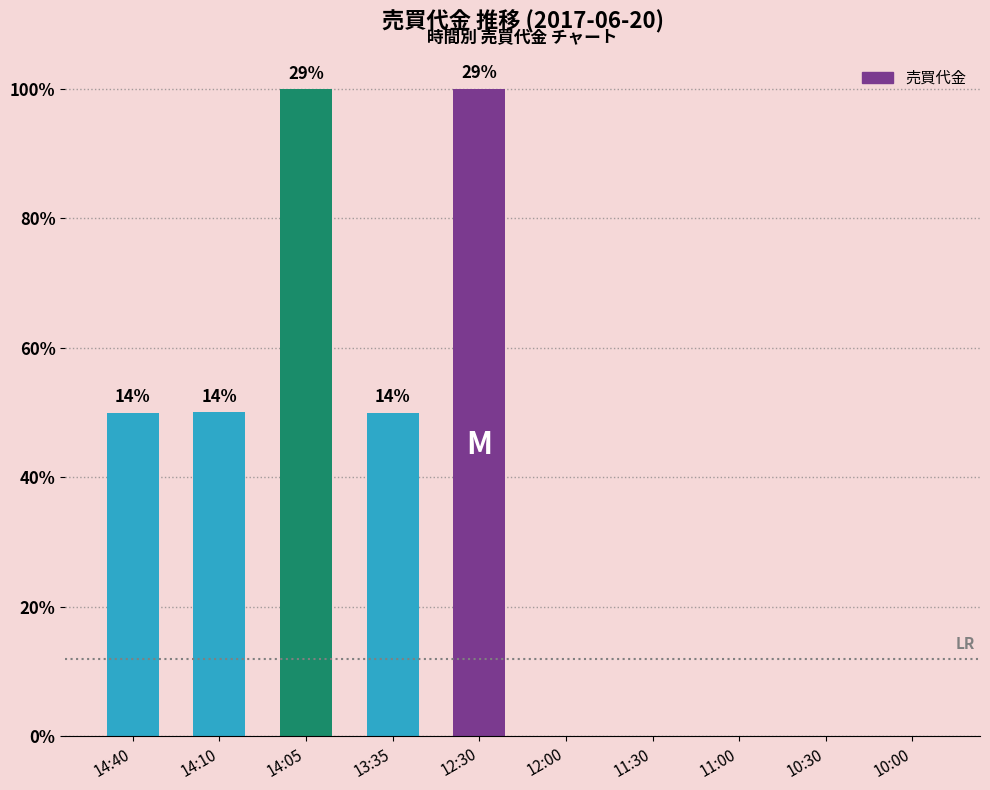

How many distinct data groups are displayed?

1